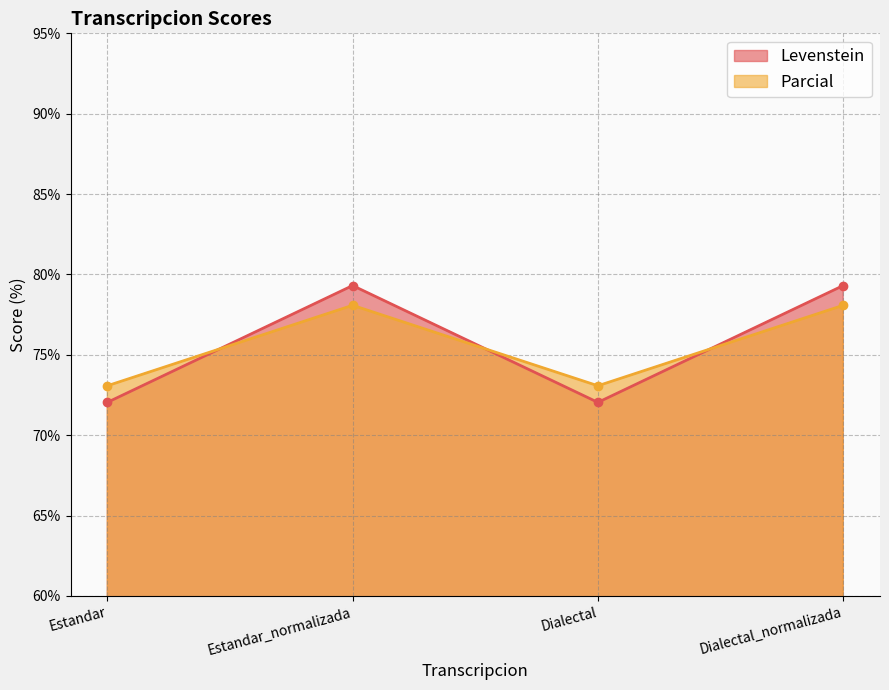

True or false: Levenstein and Parcial intersect in this chart.

True